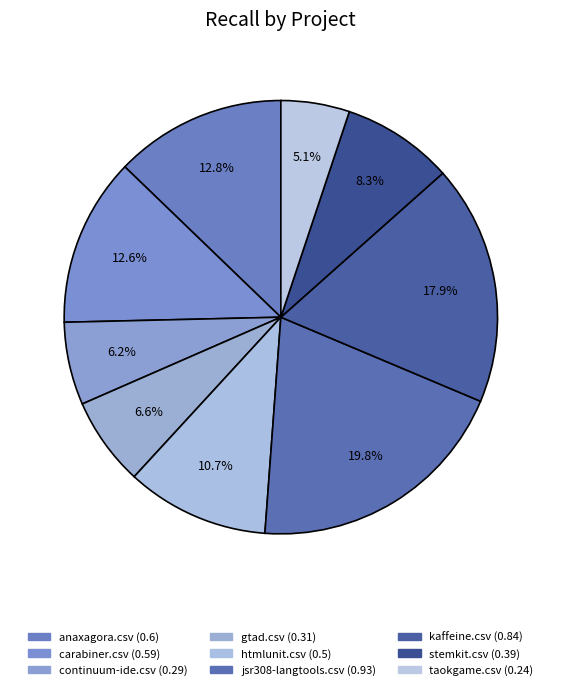

How many segments does this pie chart have?

9